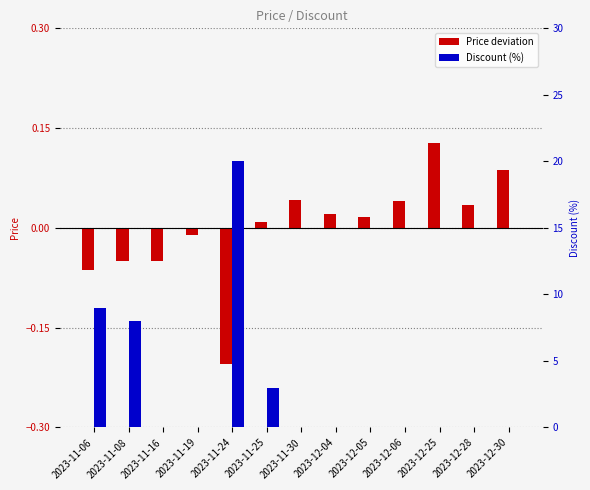

Reading left to right, transcribe all the data shown in this chart.

Price deviation: -0.1	-0.1	-0.1	-0.0	-0.2	0.0	0.0	0.0	0.0	0.0	0.1	0.0	0.1
Discount (%): 9.0	8.0	0.0	0.0	20.0	3.0	0.0	0.0	0.0	0.0	0.0	0.0	0.0